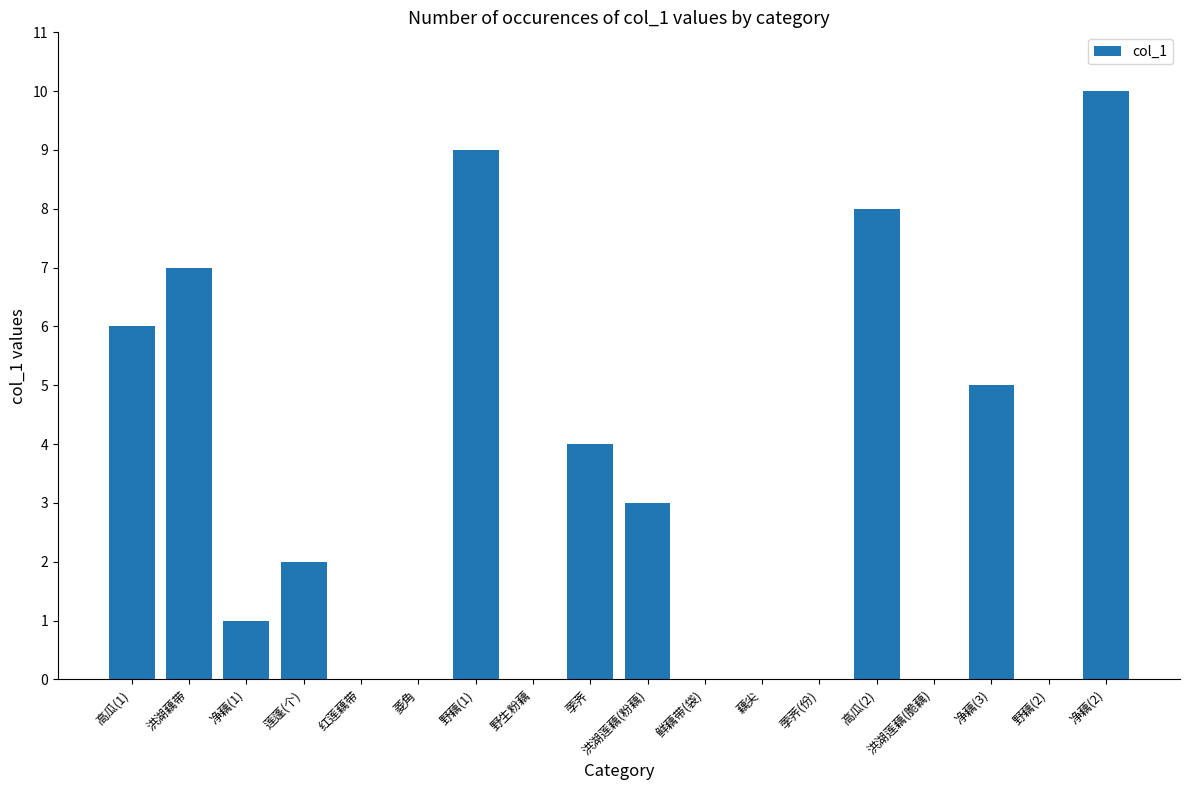

Where is the data nearest to the value 5?

净藕(3)